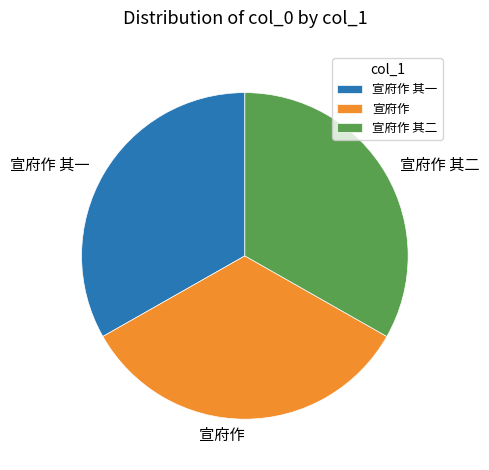

Is 宣府作 其二 the majority of the pie?

No